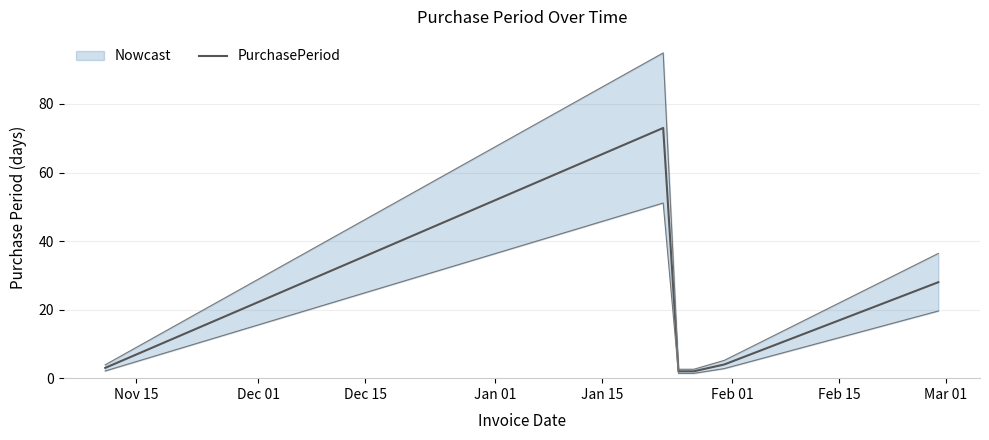

What is the highest value of the PurchasePeriod series?

73